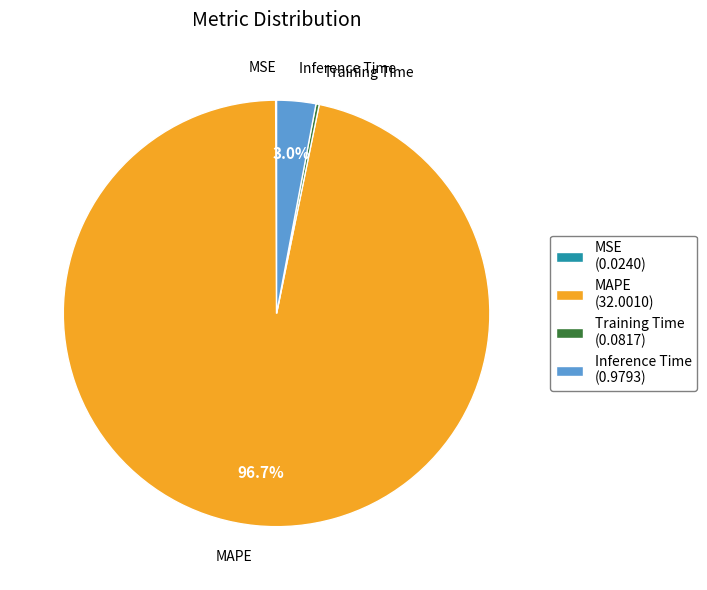

Which category has the biggest portion of the pie?

MAPE